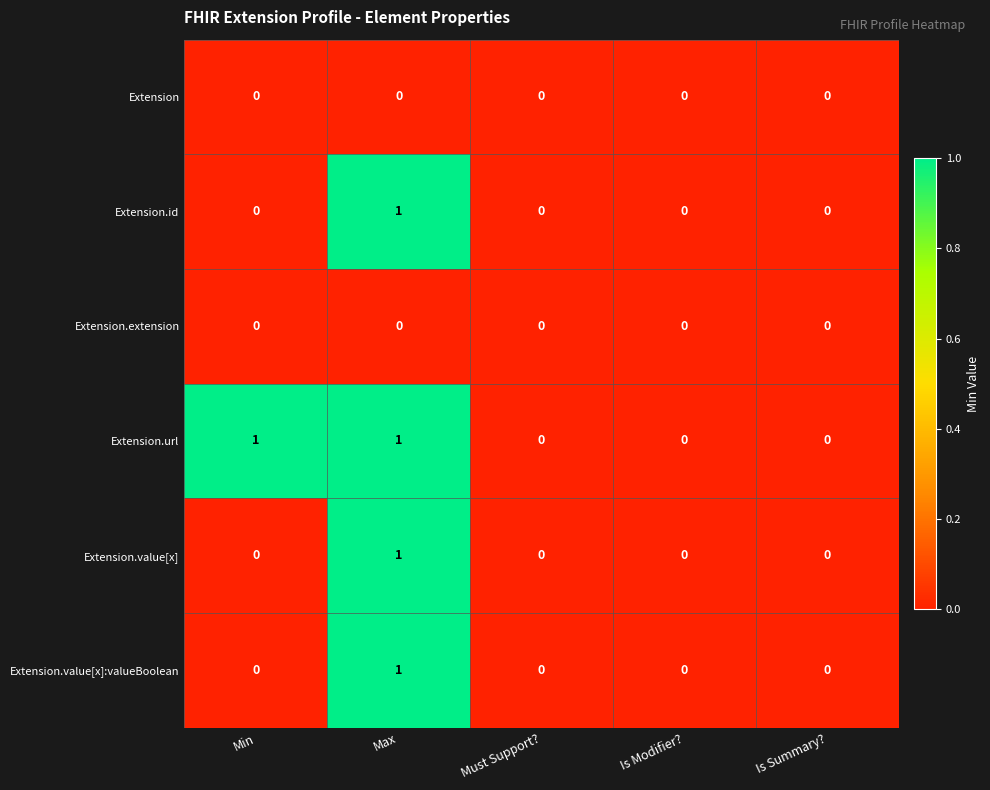

How many categories are shown in the chart?

5